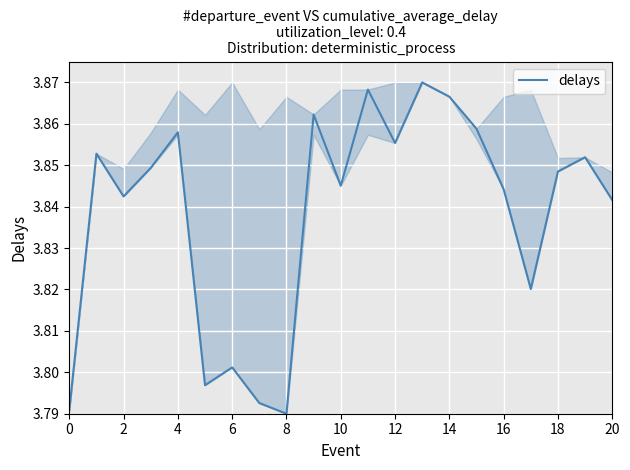

What is the smallest value displayed?

3.8